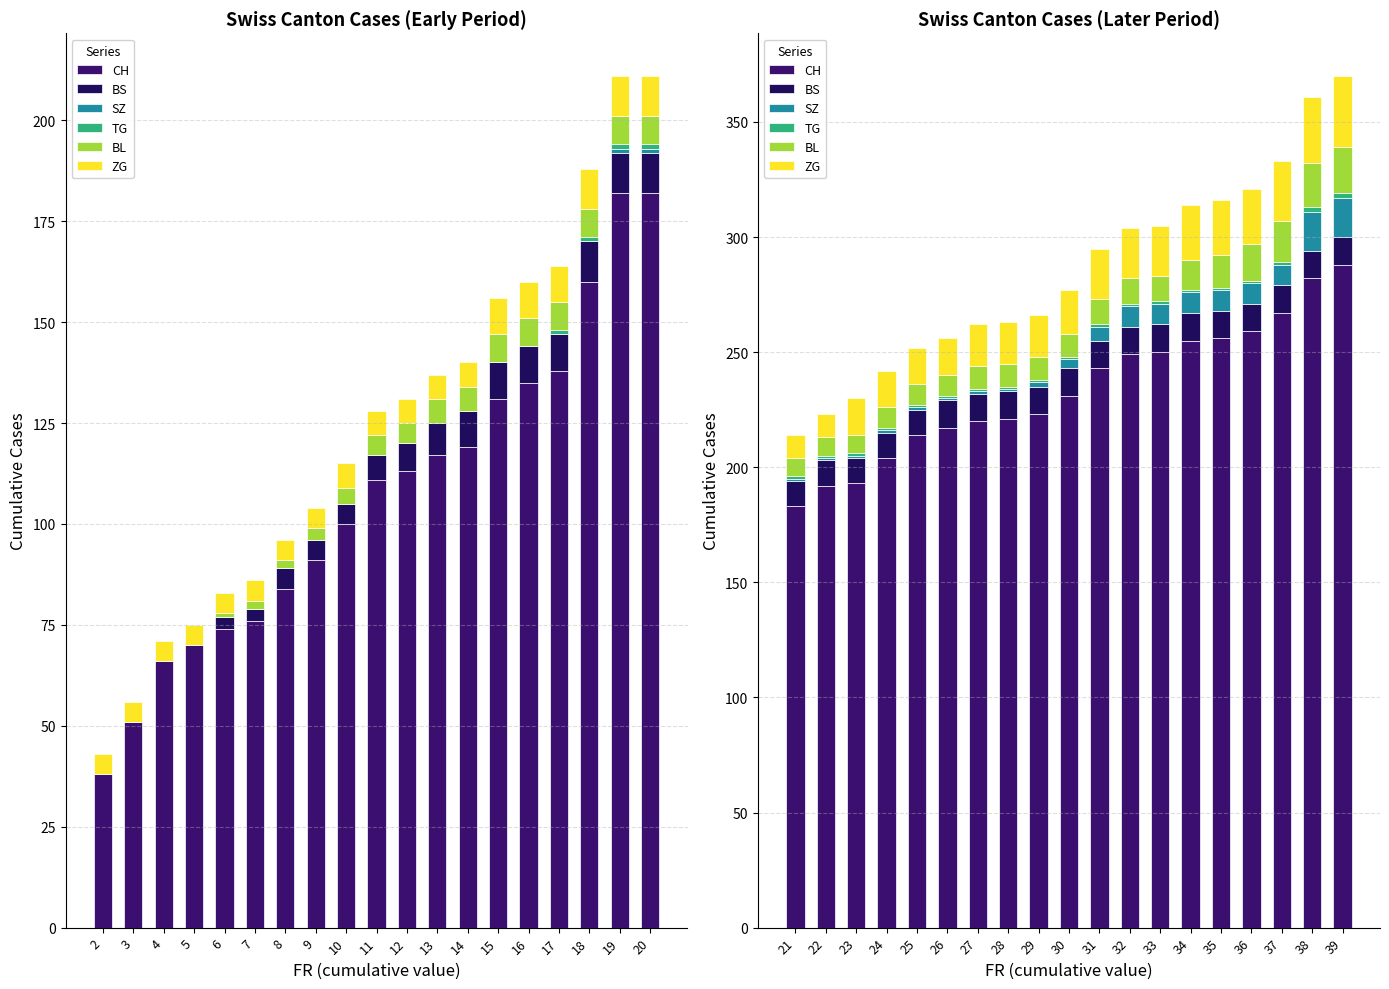

How many data points does each series have?

19